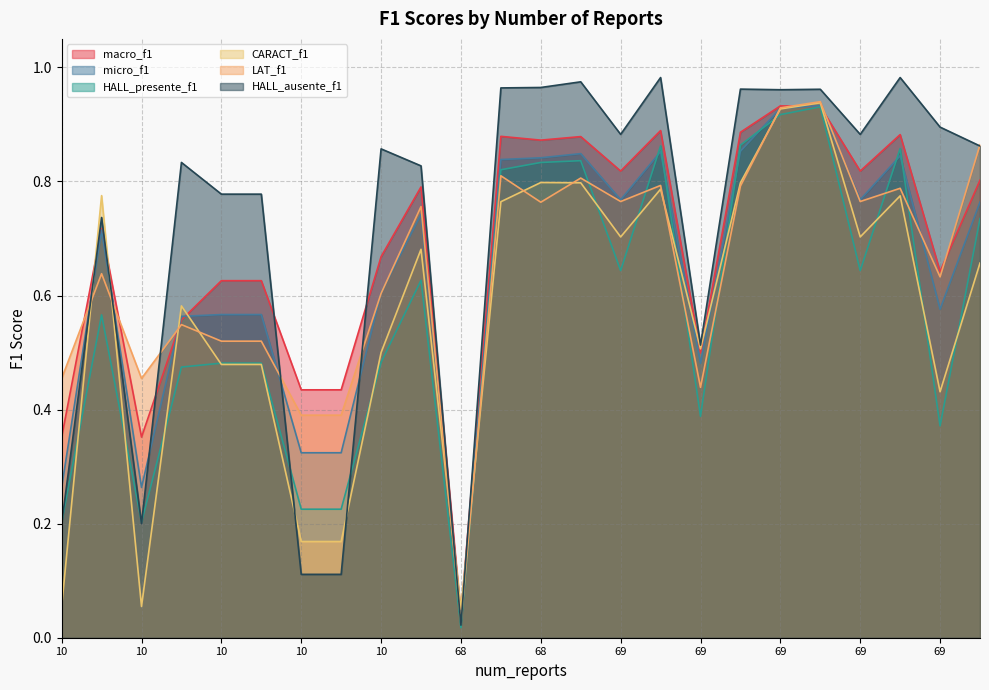

True or false: micro_f1 has a value of 1.3 at 68.

False